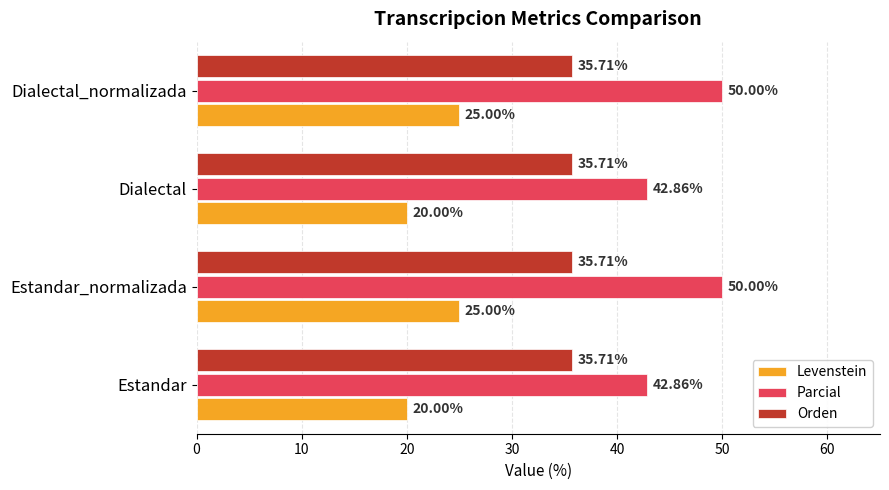

What is the difference between the second highest and minimum values in the Levenstein series?

5.0